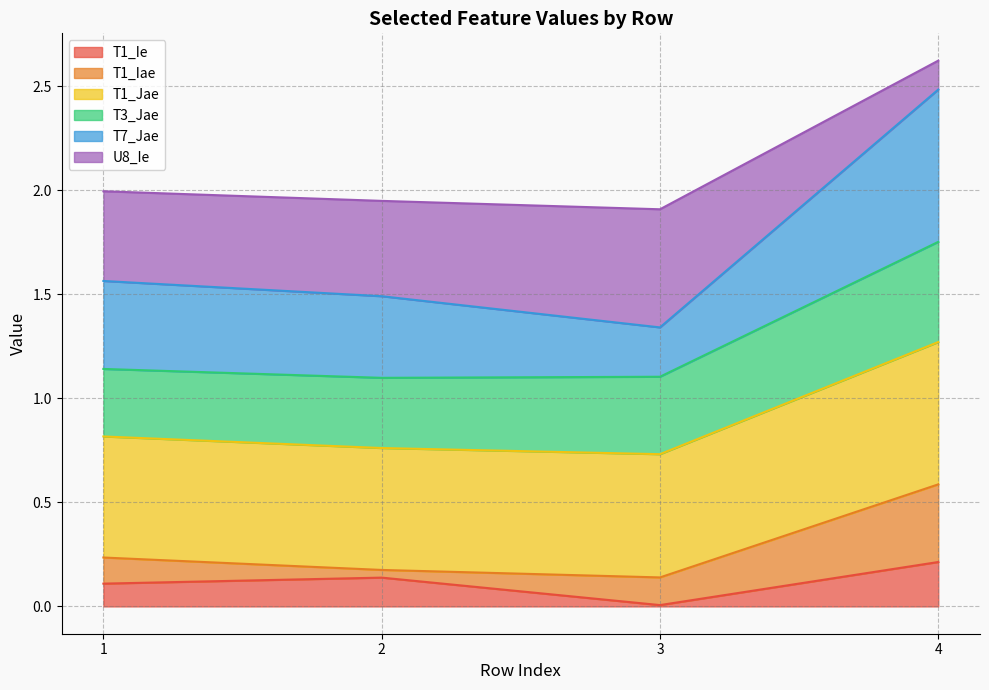

True or false: T1_Ie has a value of 0.2 at 4.

True